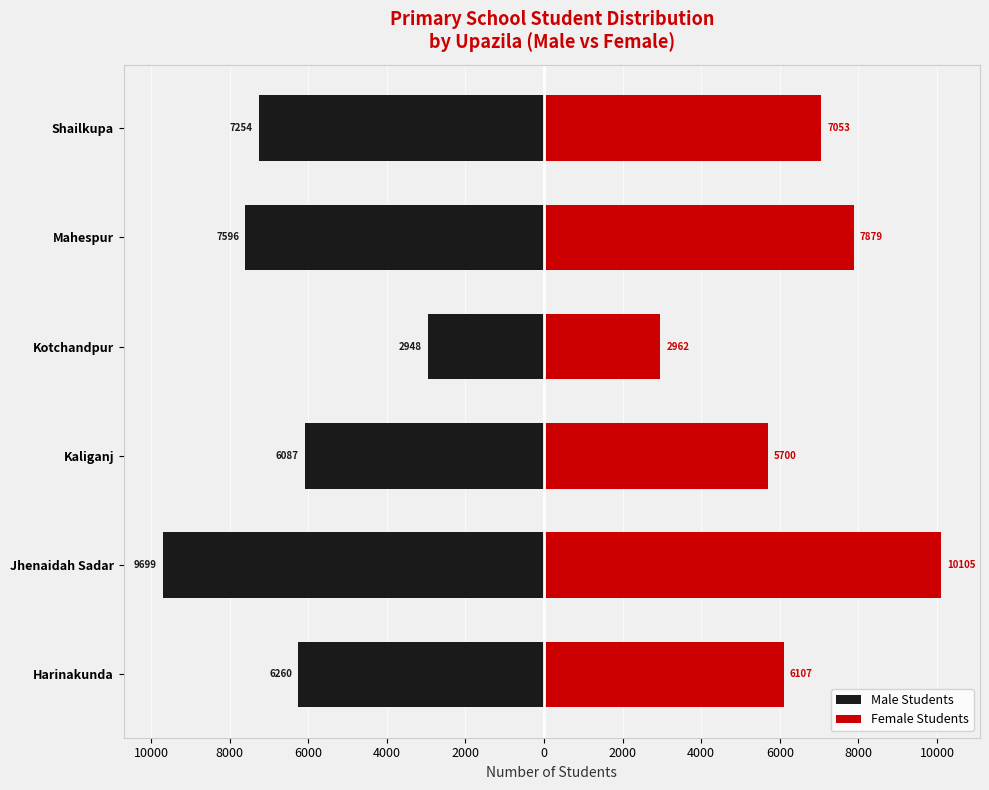

How many values in the Male Students series are below -6260?

3